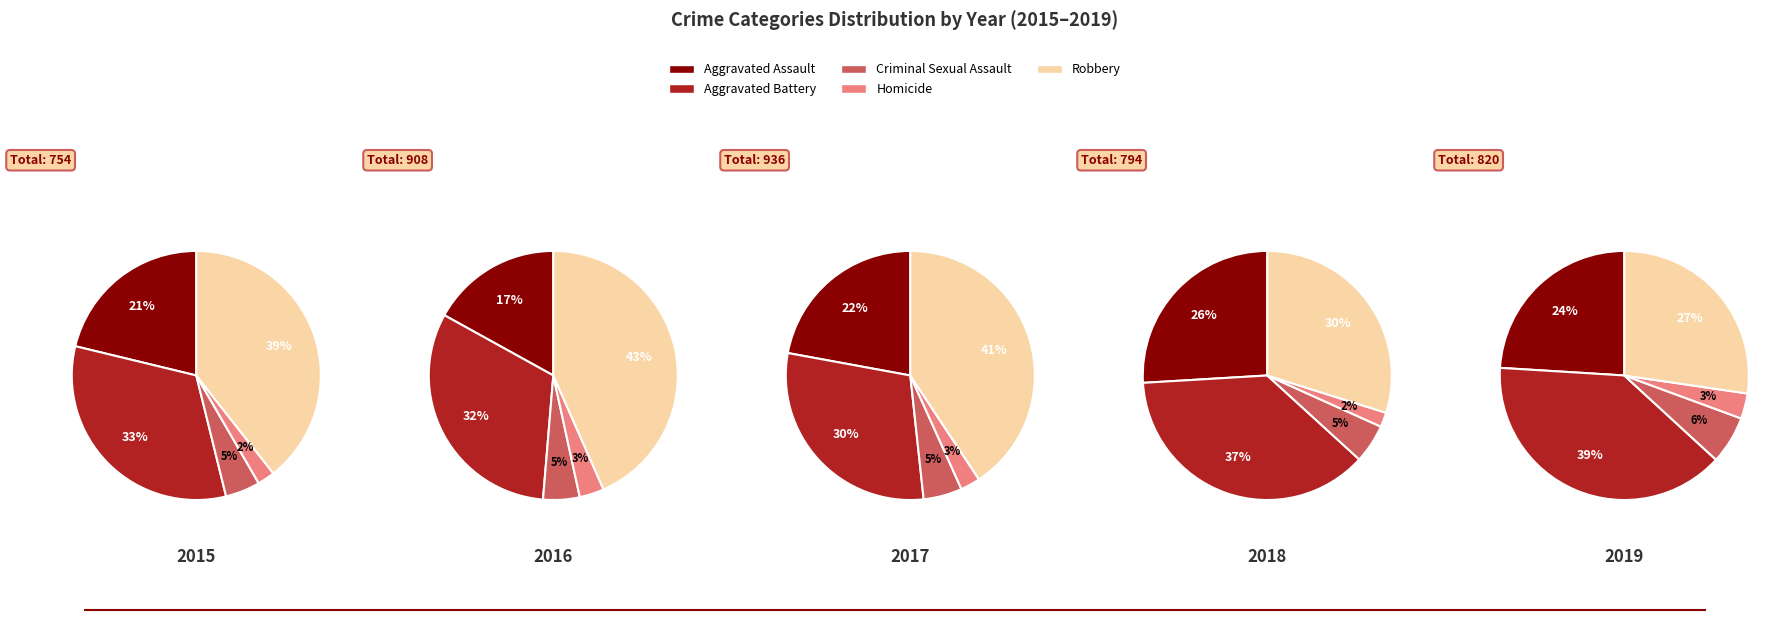

Which category has the biggest portion of the pie?

Robbery